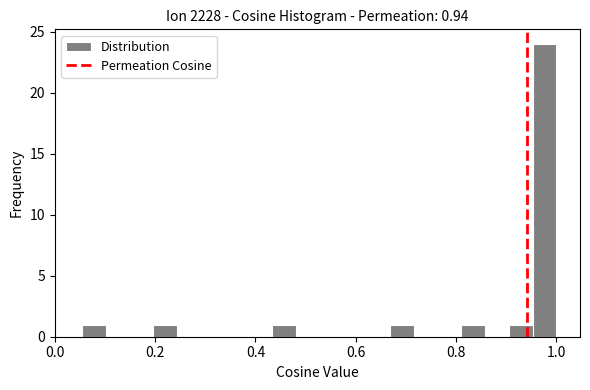

Around what value on the x-axis is the tallest bar? Give the approximate position of its centre, as read against the axis.

0.98